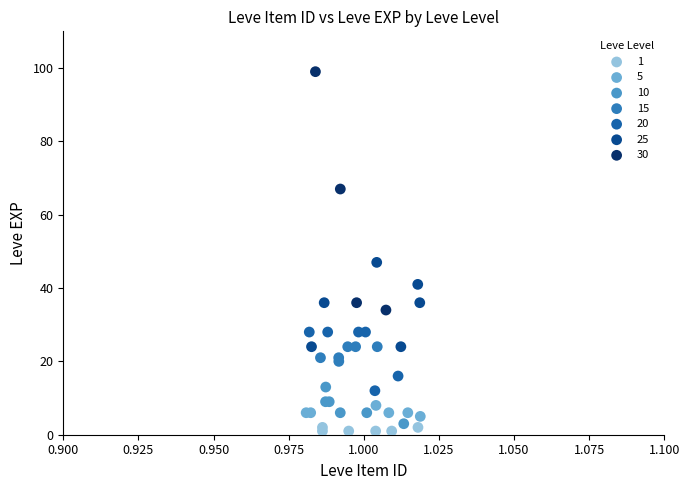

Which series contains the highest Y value?

30